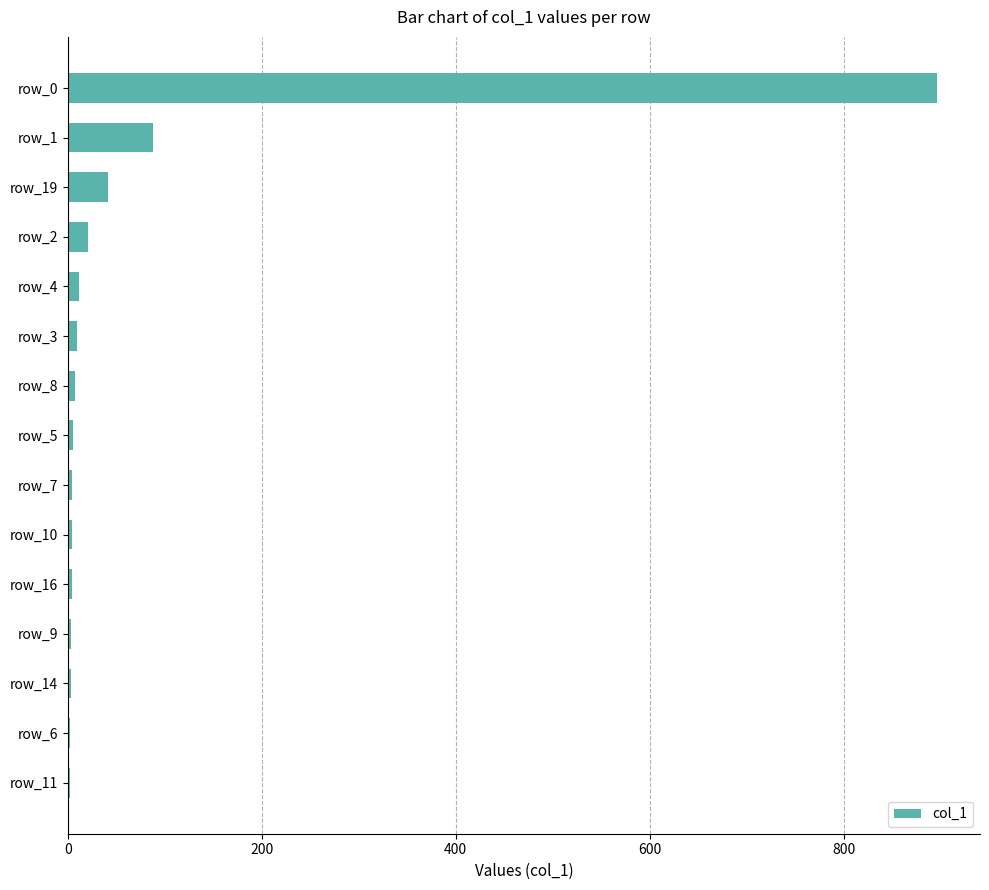

The value at row_19 is 41. True or false?

True